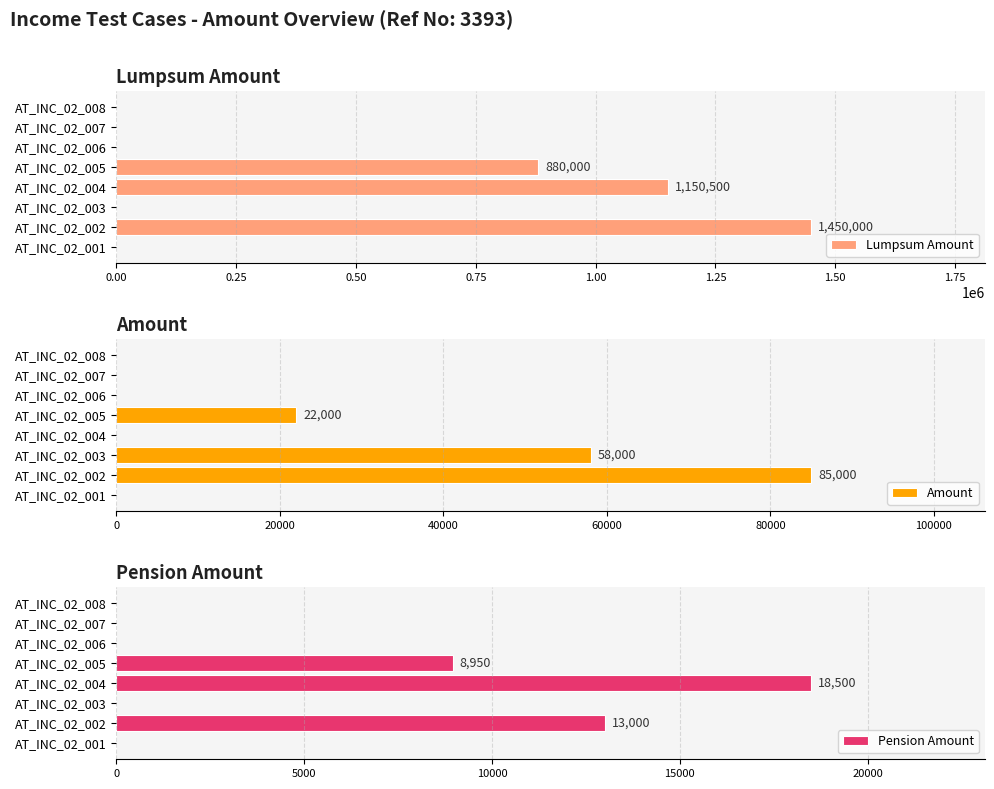

What are all the series names shown in the legend?

Lumpsum Amount, Amount, Pension Amount